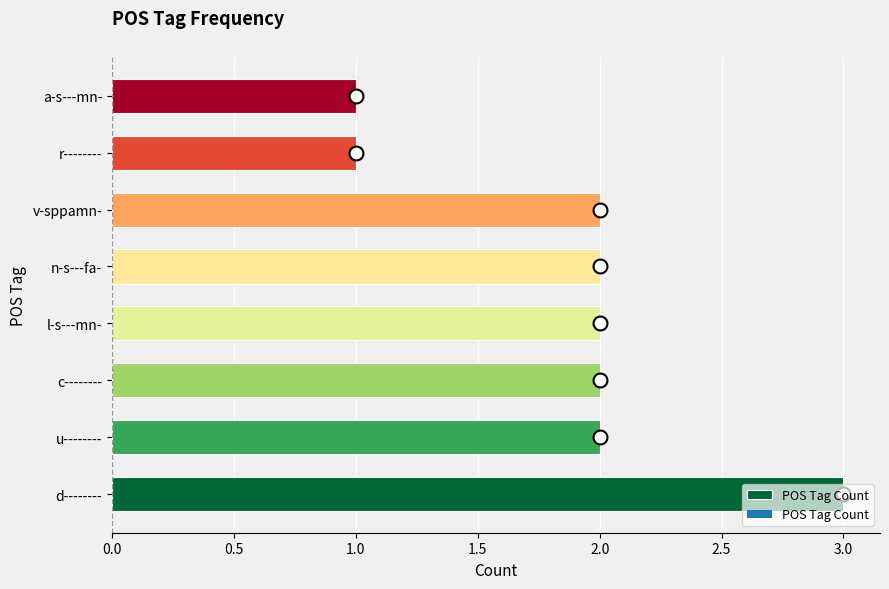

True or false: the data shows 2 at v-sppamn-.

True